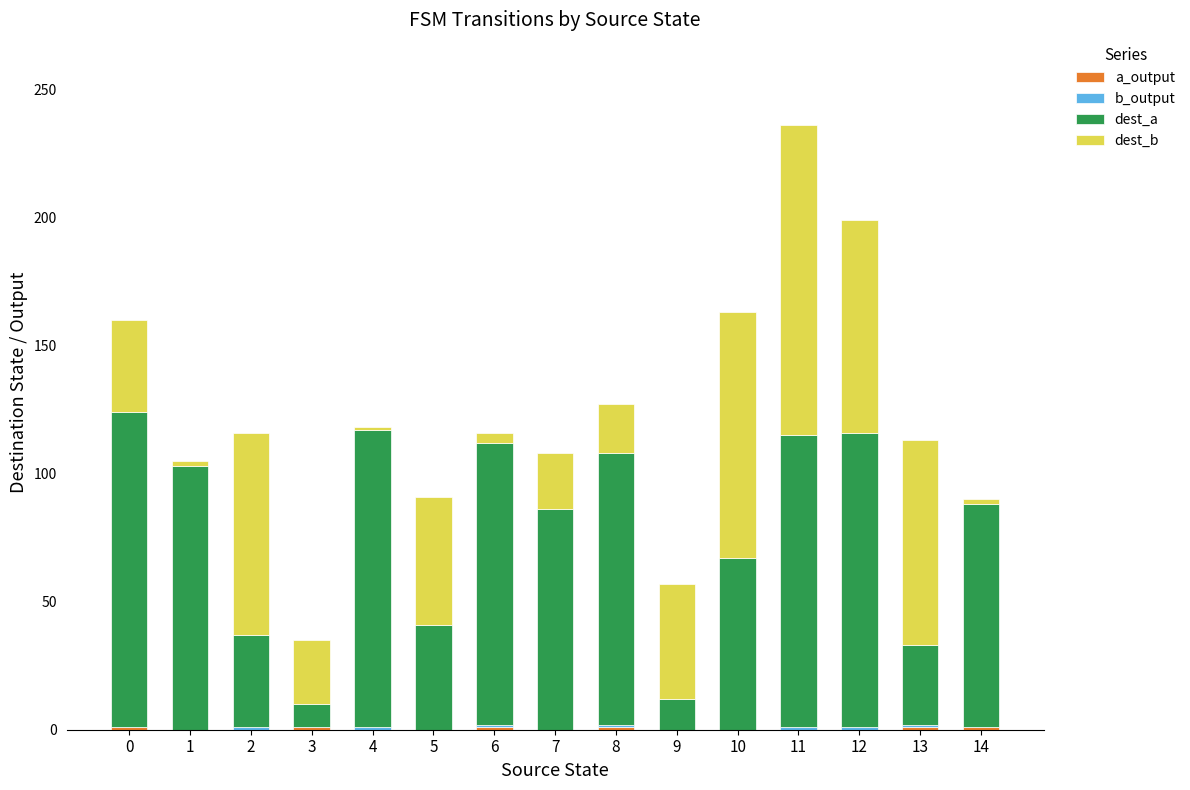

At which category is the sum across all series the highest?

11